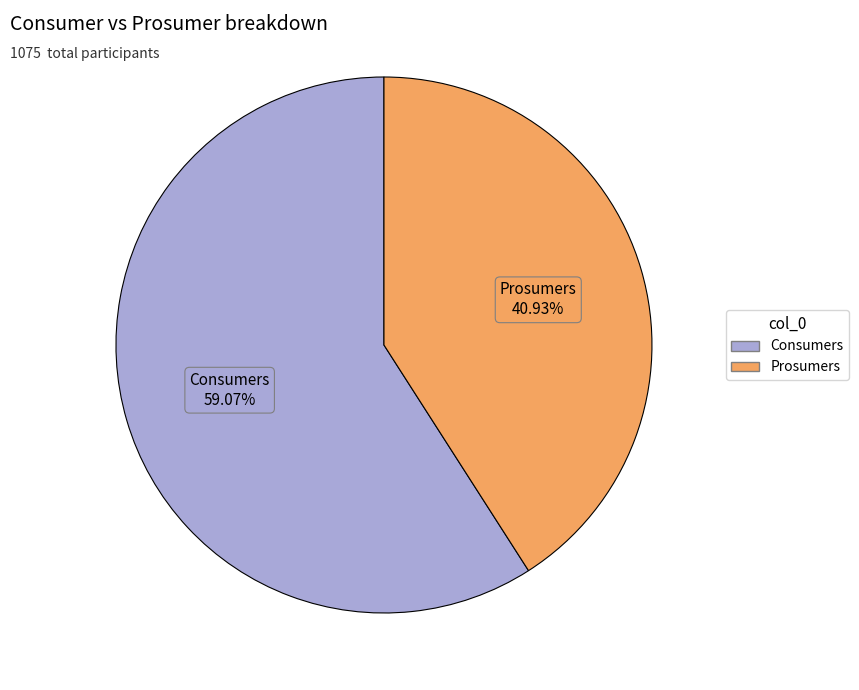

Does Prosumers represent more than half of the total?

No